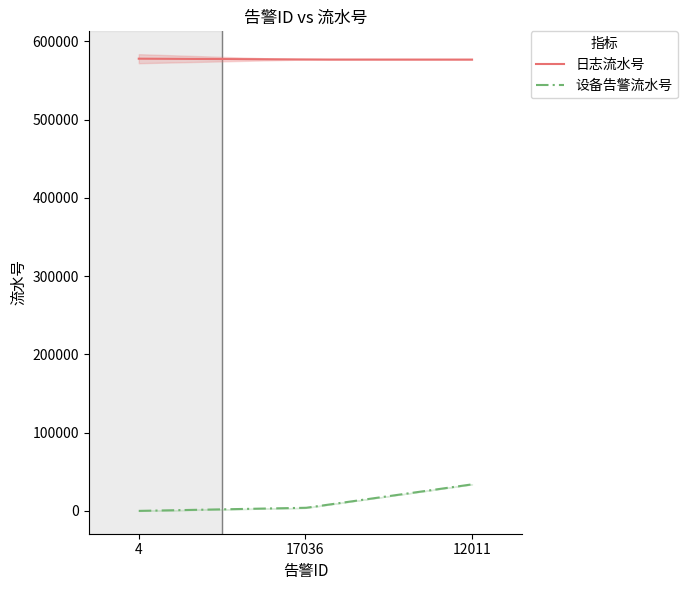

What is the sum of the 设备告警流水号 values at 12011 and 12011?

67781